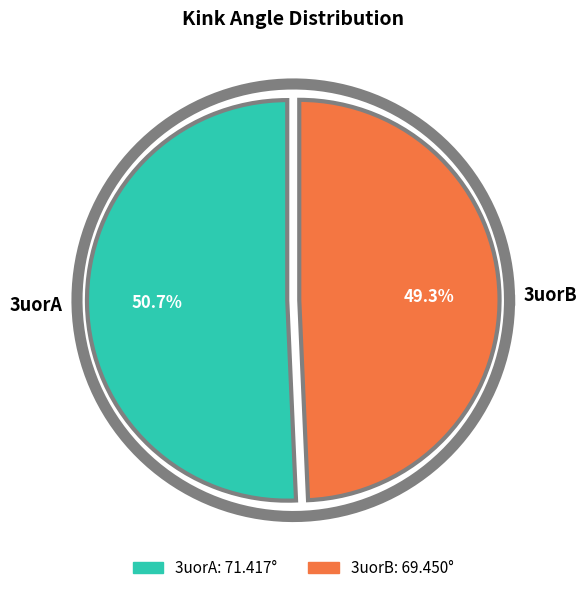

Rank the categories by value from highest to lowest.

3uorA, 3uorB